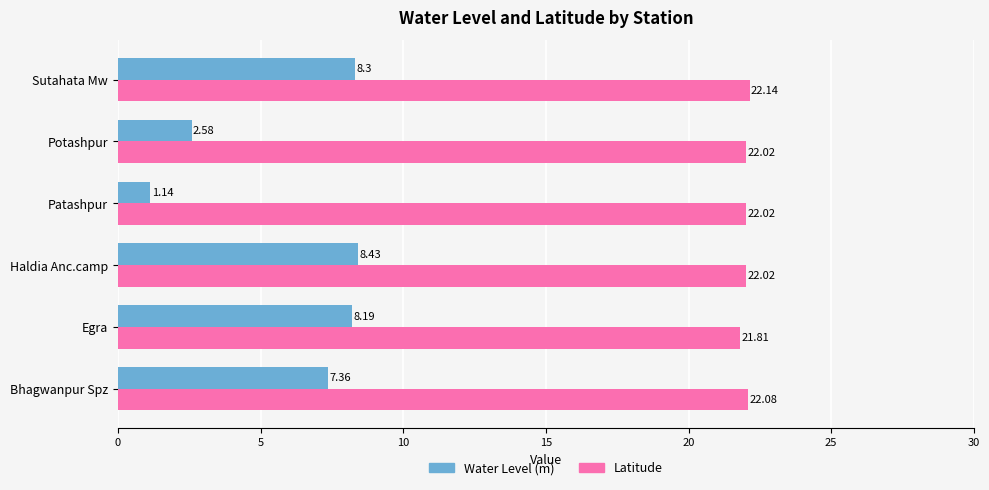

What is the spread (max minus min) of values at Bhagwanpur Spz?

14.7